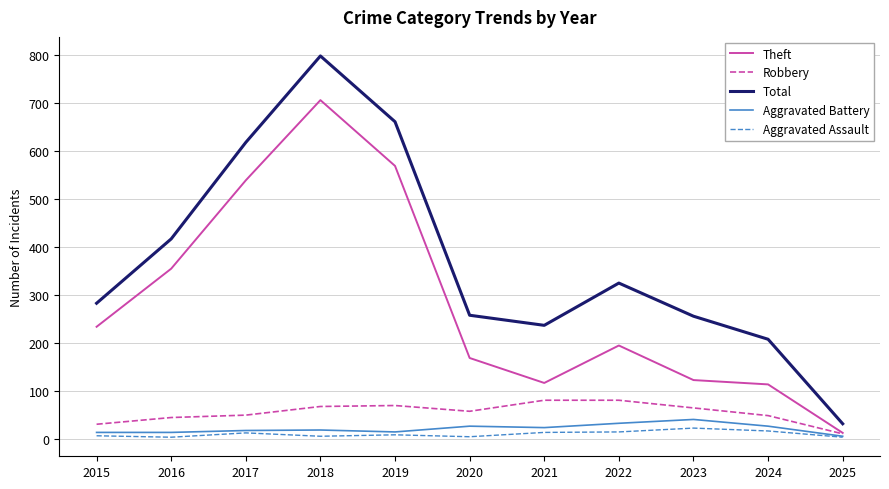

How many interior local valleys does the Total series have?

1